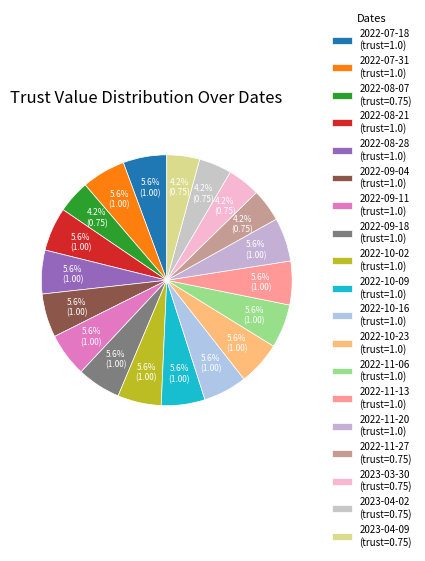

To the nearest percent, what is the combined percentage of 2022-08-21 and 2022-08-28?

11%